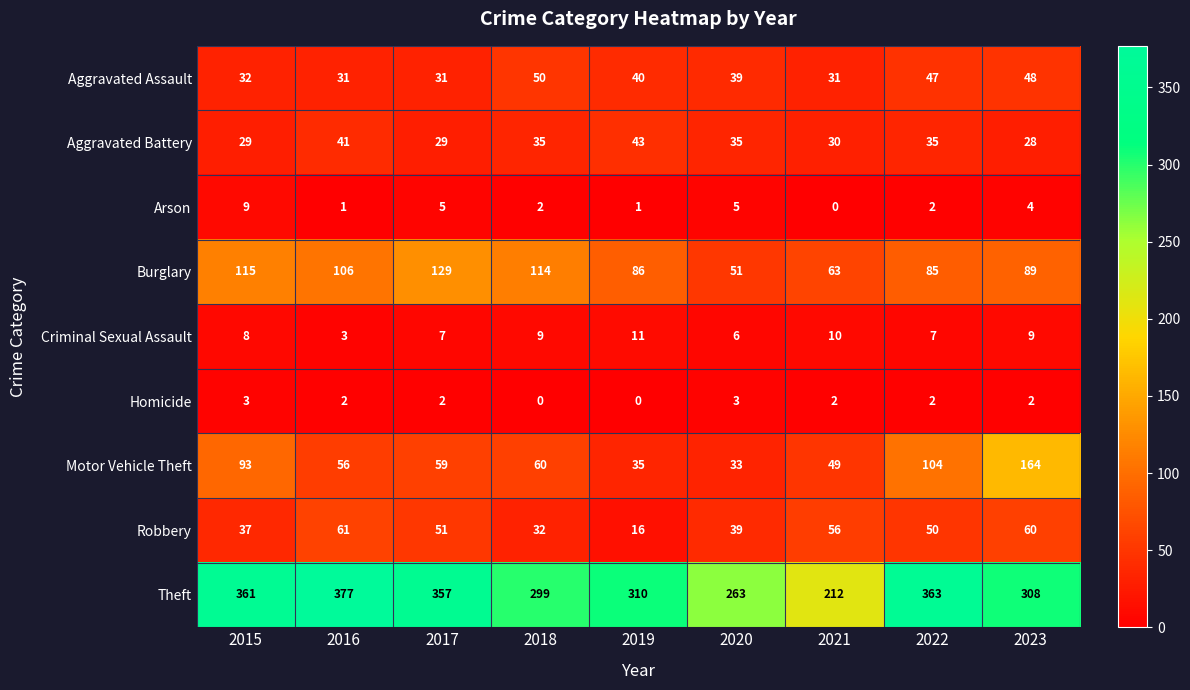

What is the difference between the maximum and second lowest values in the Robbery series?

29